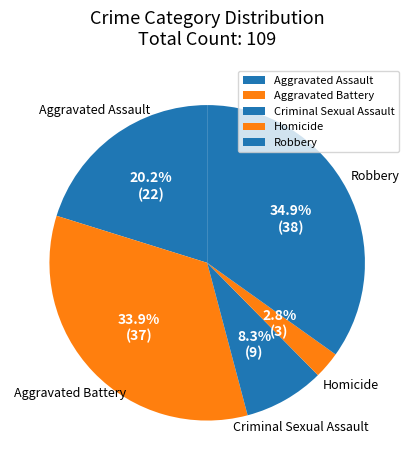

Is Homicide the majority of the pie?

No